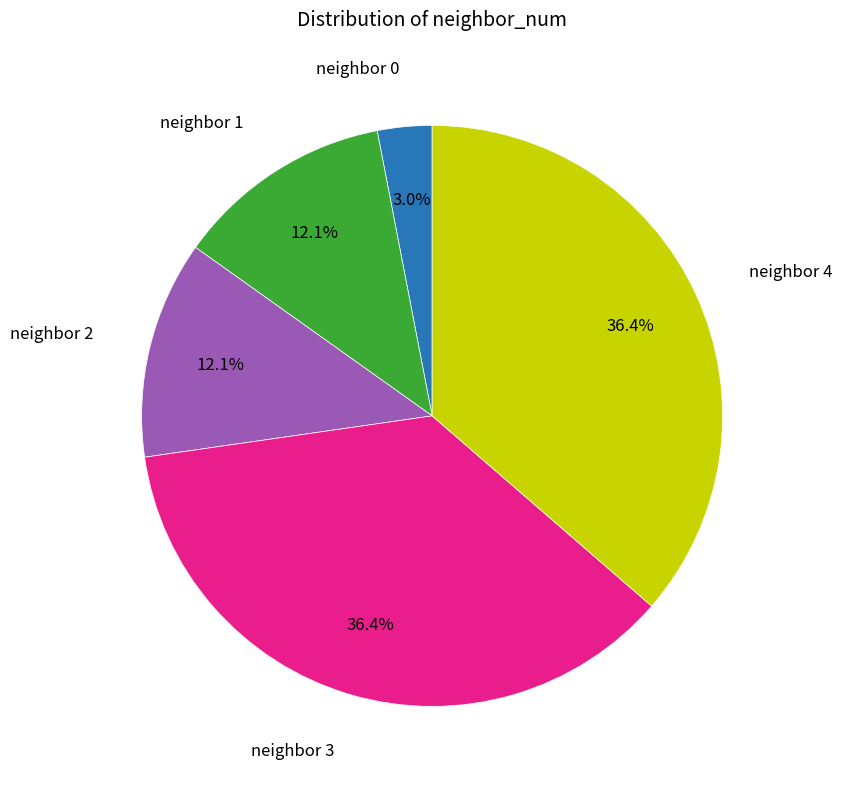

Does any single category account for the majority?

No